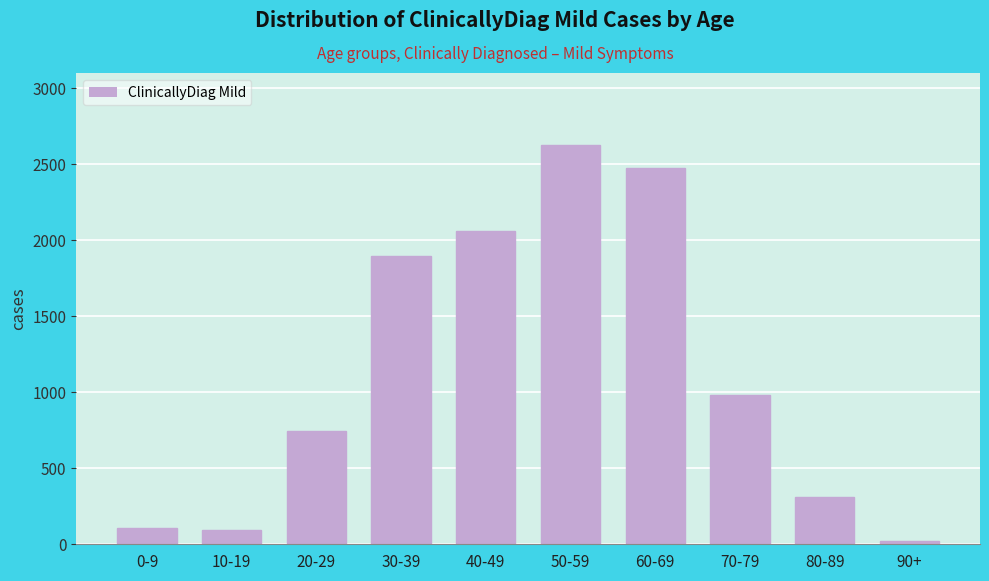

Reading left to right, extract all data points from this chart.

110	91	748	1895	2061	2626	2471	979	308	24